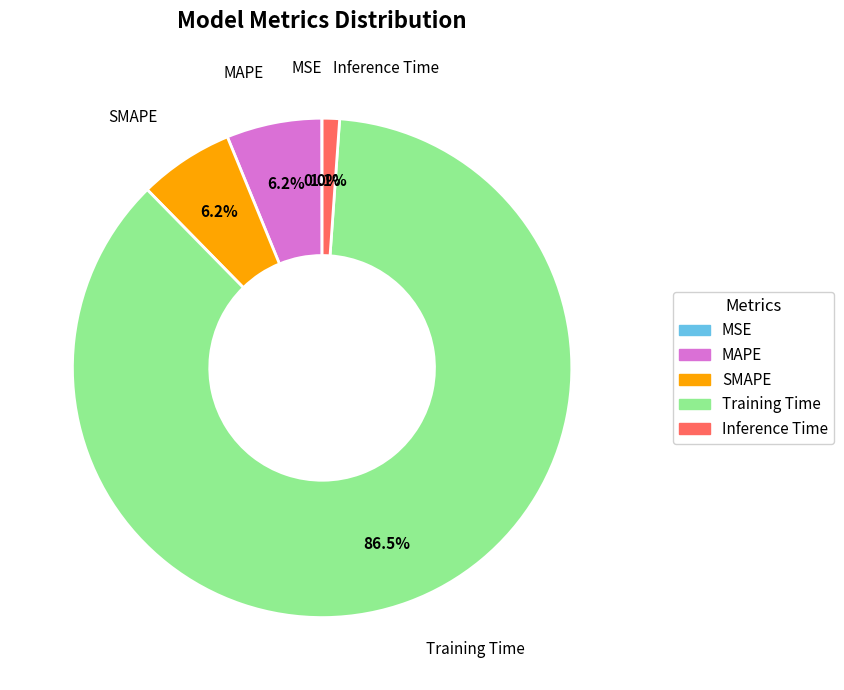

To the nearest percent, what is the average slice percentage?

20%